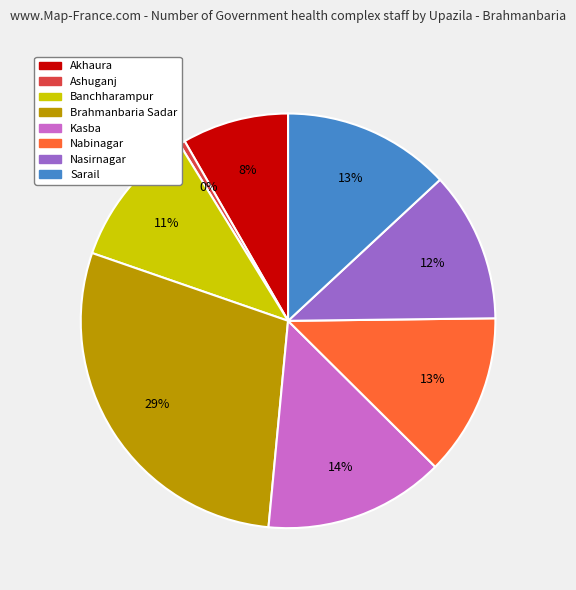

Which has a higher value, Akhaura or Kasba?

Kasba